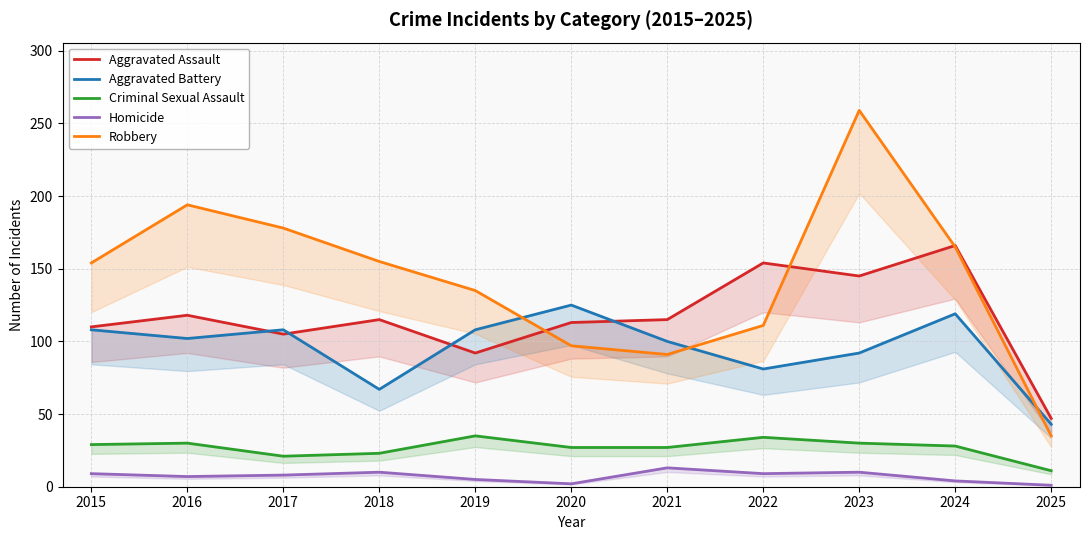

True or false: Homicide and Robbery cross at least once.

False